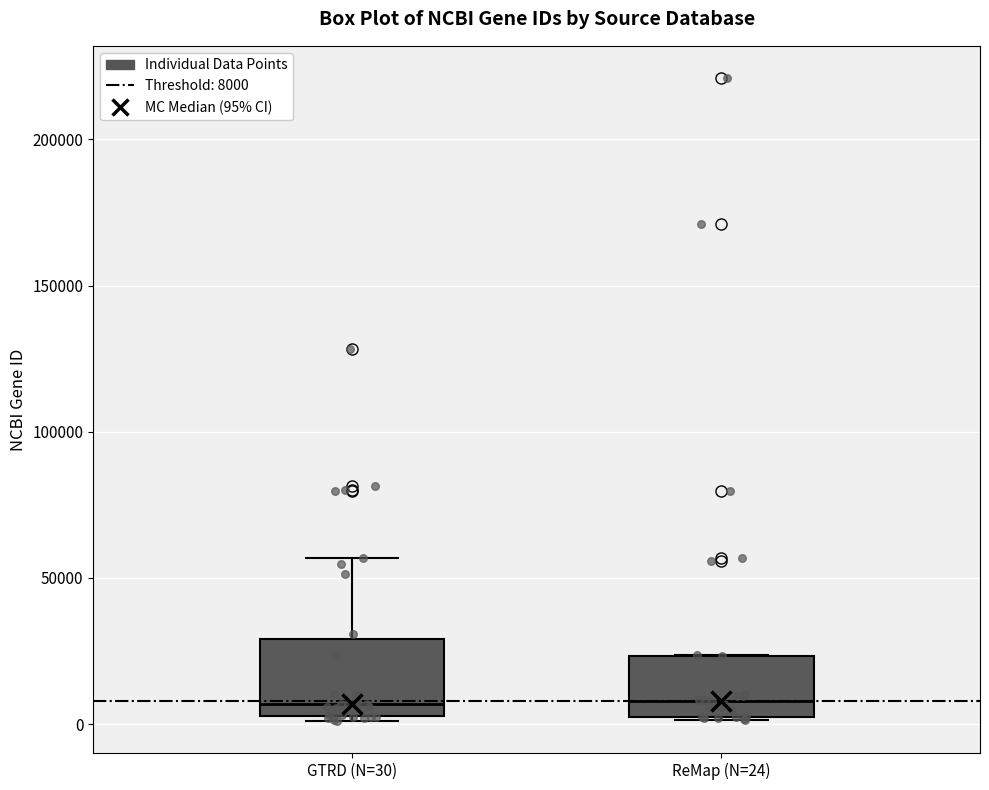

Reading left to right, transcribe this box plot: for each box, give where its median line is, the range the box spans, and where its two whiskers end, as read against the y-axis. The values are not printed on the chart, so give them approximately, as read against the axis.

GTRD (N=30): median 5000 (just above the box's lower edge), box 5000 to 30000, whiskers 0 to 55000
ReMap (N=24): median 10000, box 0 to 25000, whiskers 0 to 25000